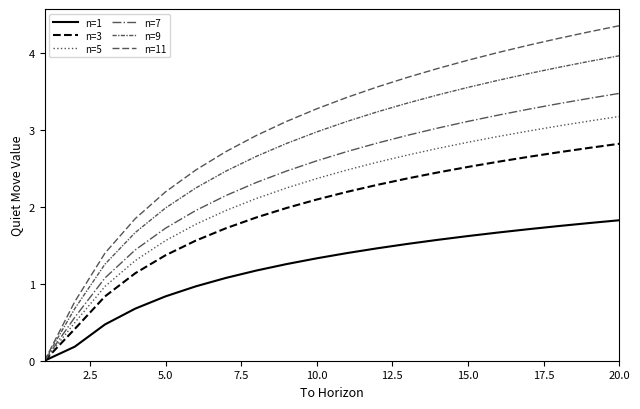

How many lines are shown in the chart?

6